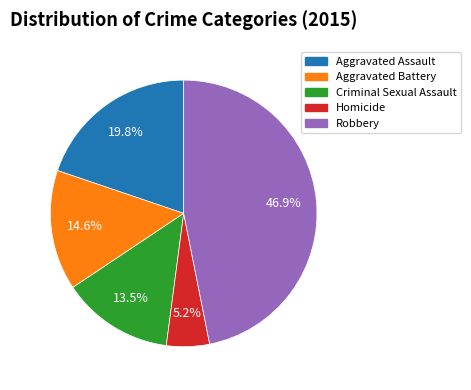

Approximately how many times larger is the value at Aggravated Assault compared to Aggravated Battery?

1.4